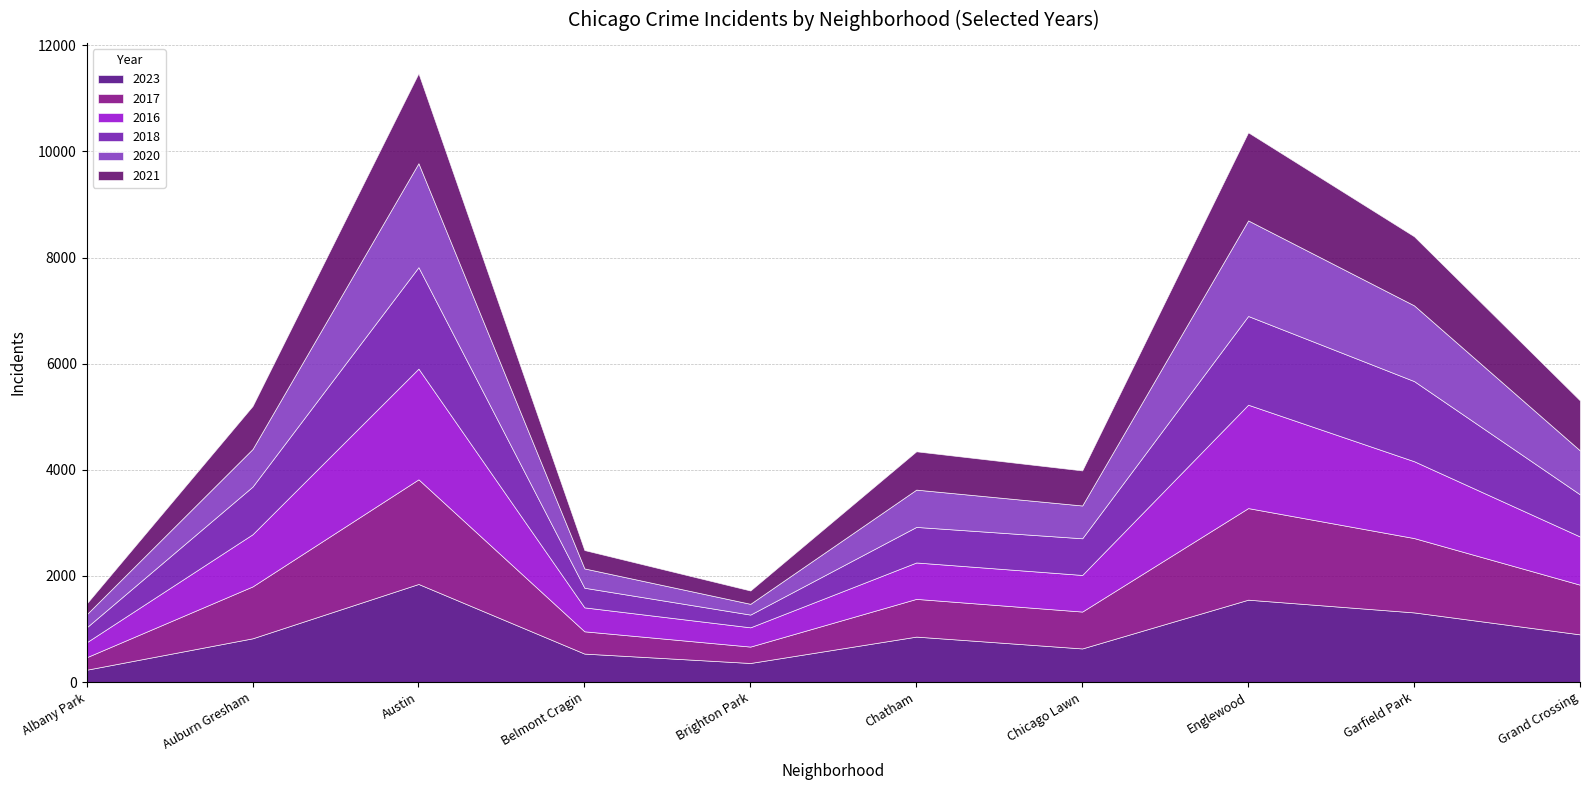

Count the number of data series in this chart.

6